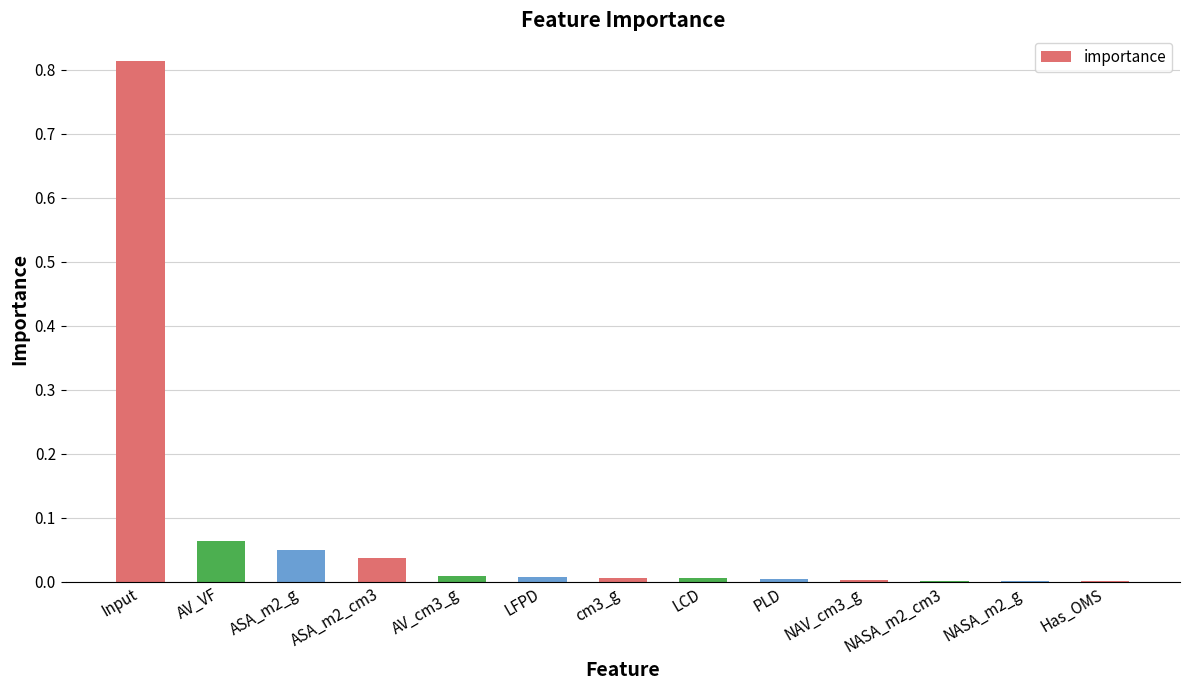

What is the sum of all values?

1.0